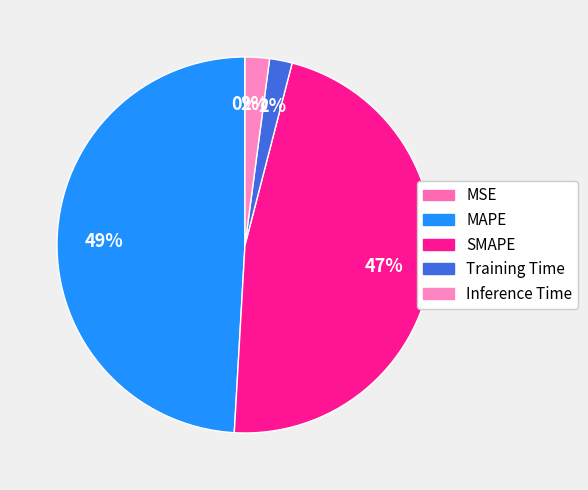

Is there any slice that represents more than half of the pie?

No